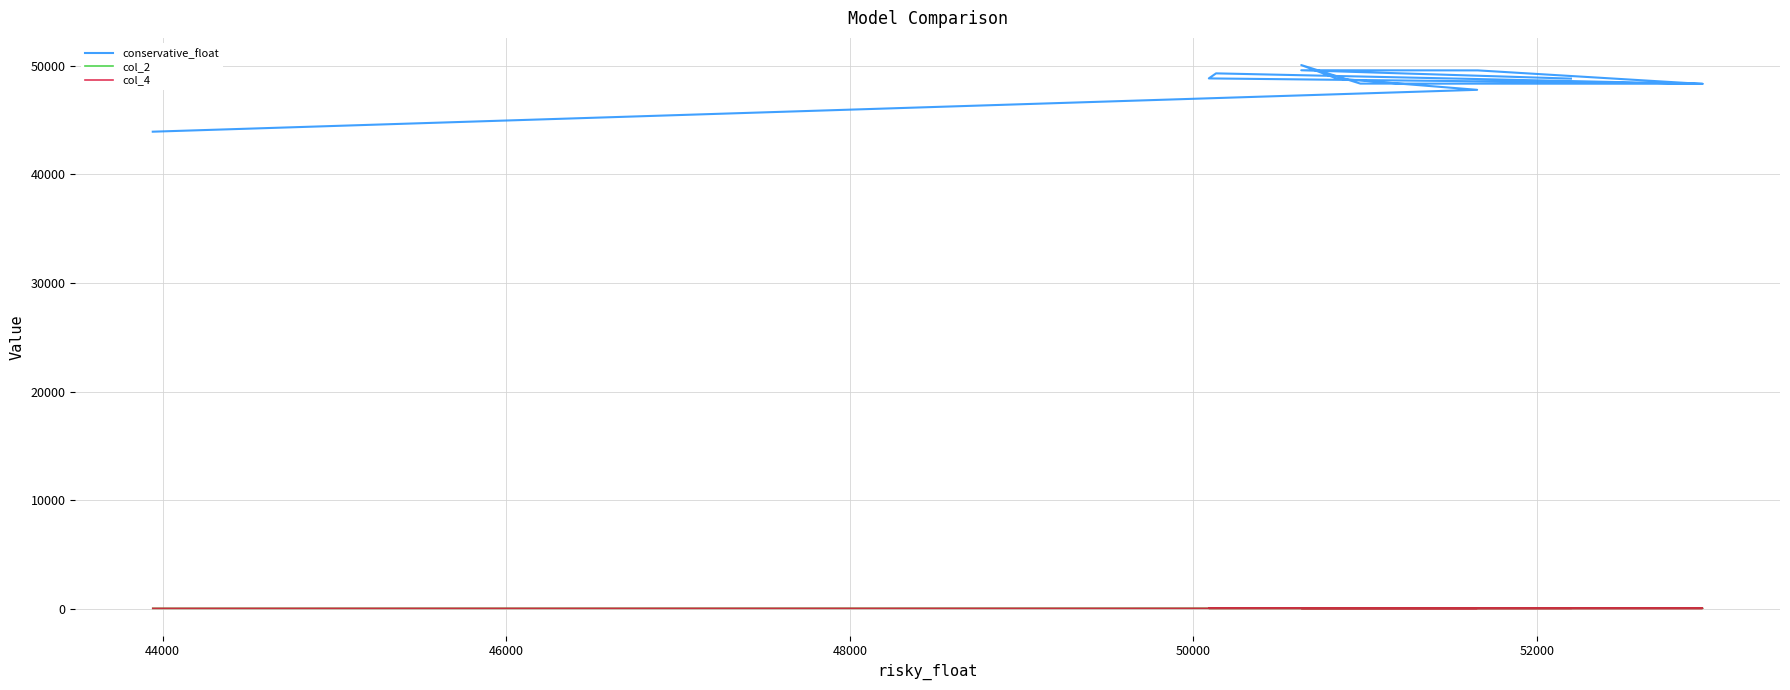

At which category does col_4 reach its first local valley?

48000